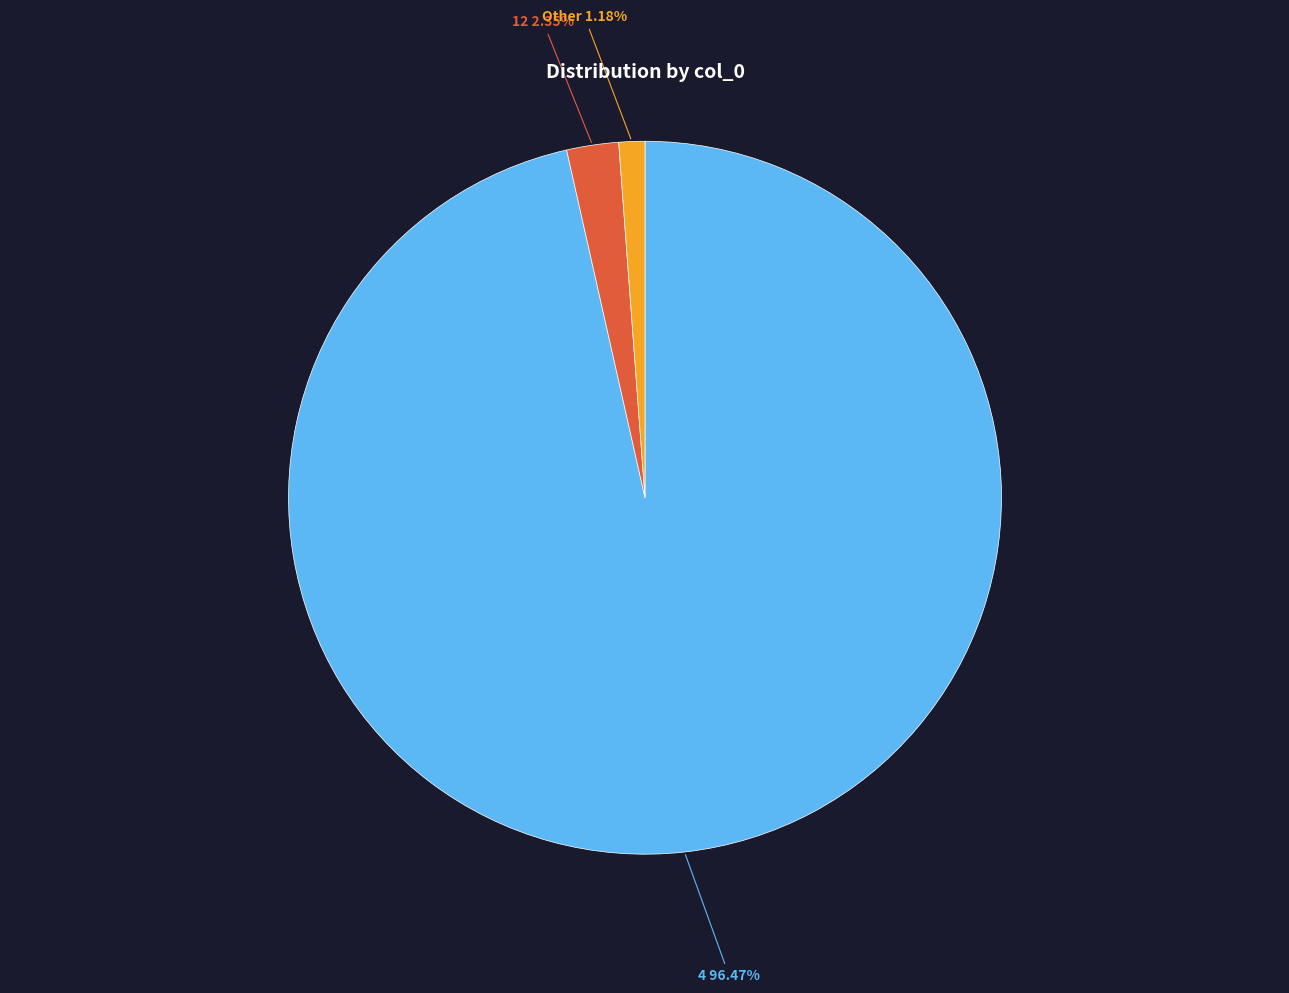

Does any single category account for the majority?

Yes